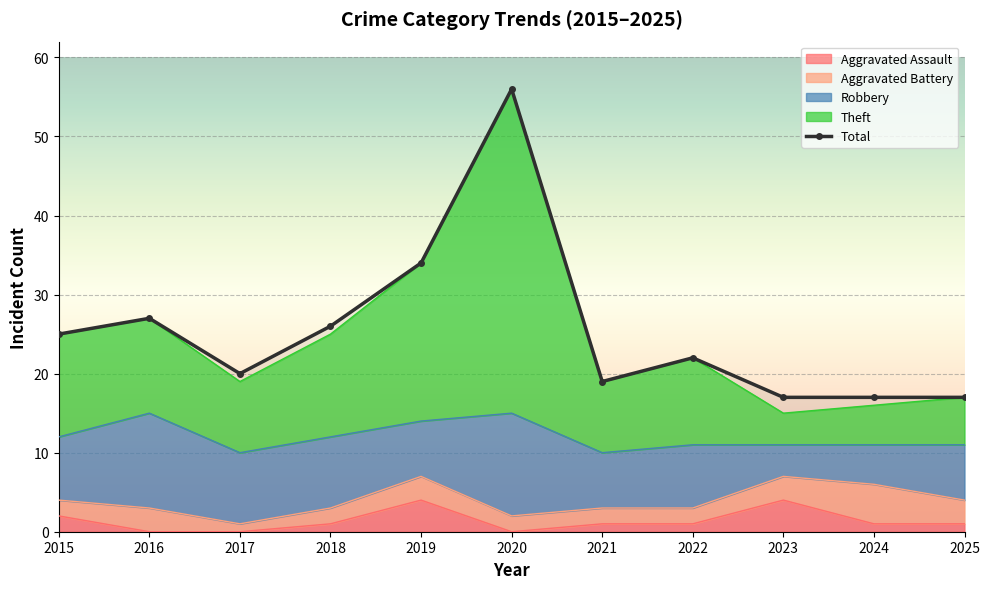

The value at 2025 is 26. True or false?

False